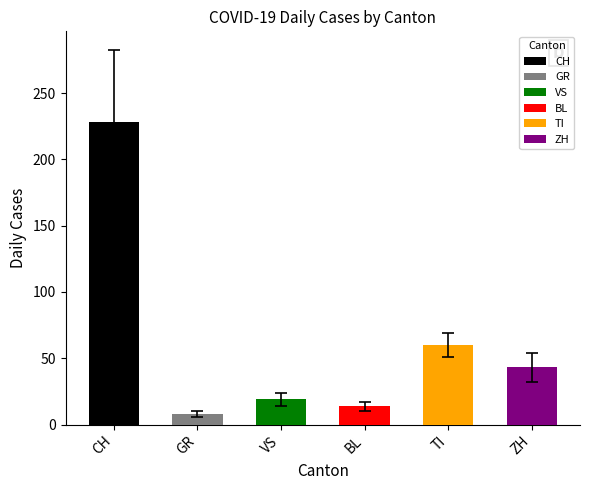

True or false: VS has a value of 6 at 2020-03-26.

False